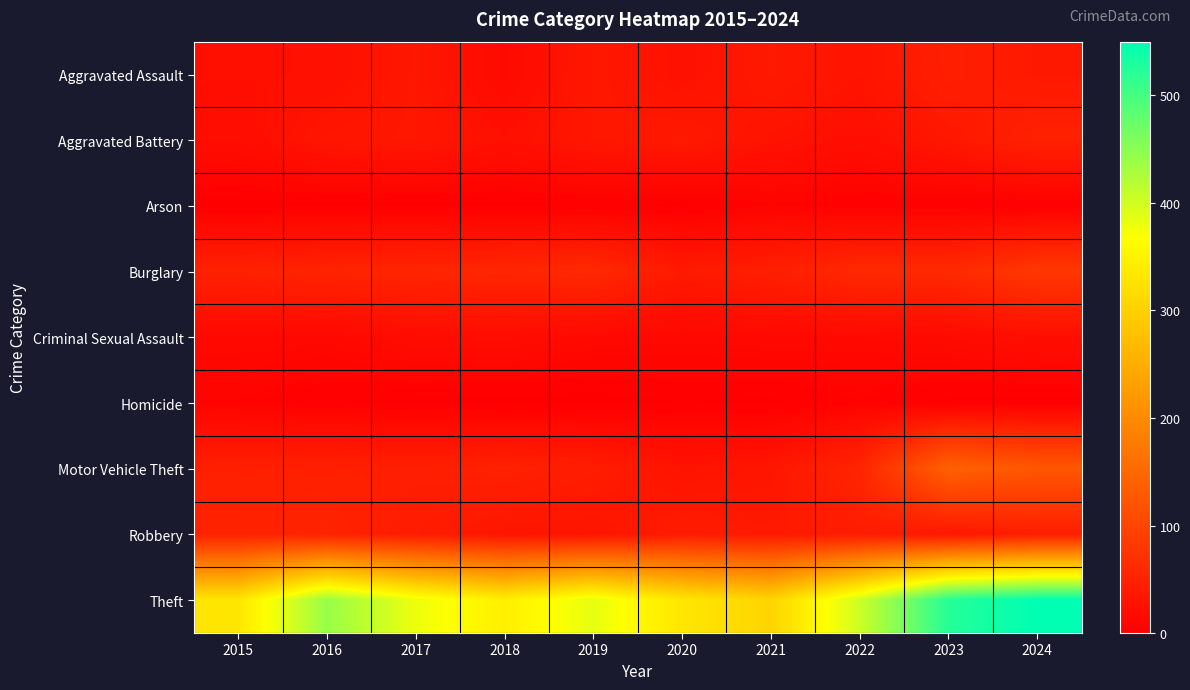

Which series has the widest spread of values?

Theft